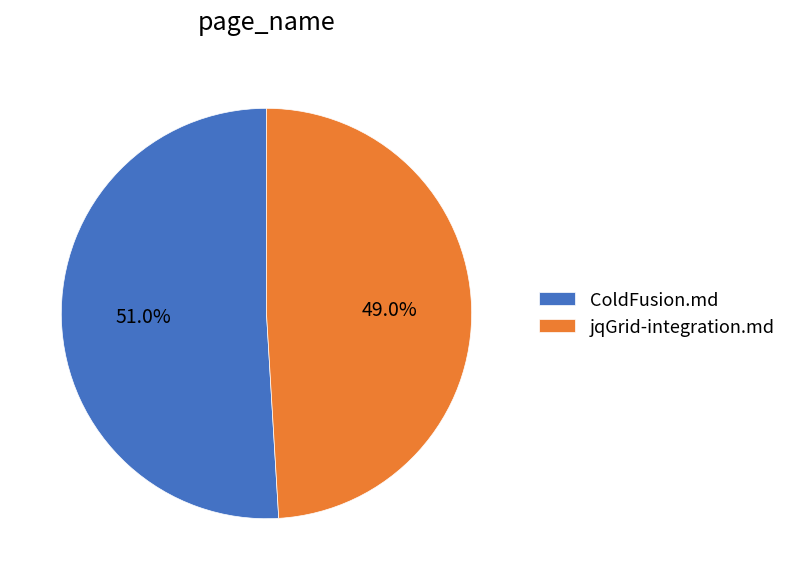

To the nearest percent, what is the average slice percentage?

50%